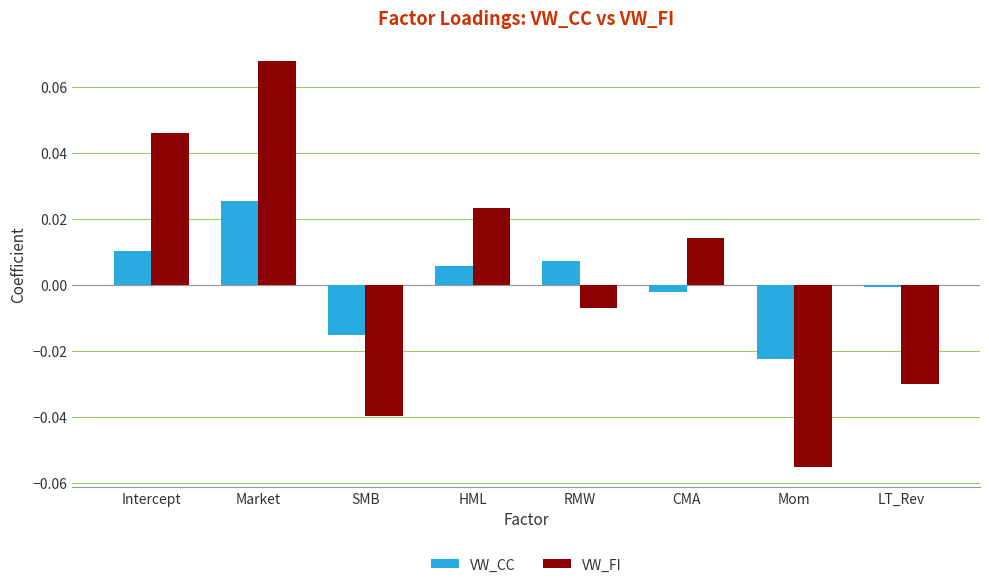

At which label does VW_CC reach its peak?

Market